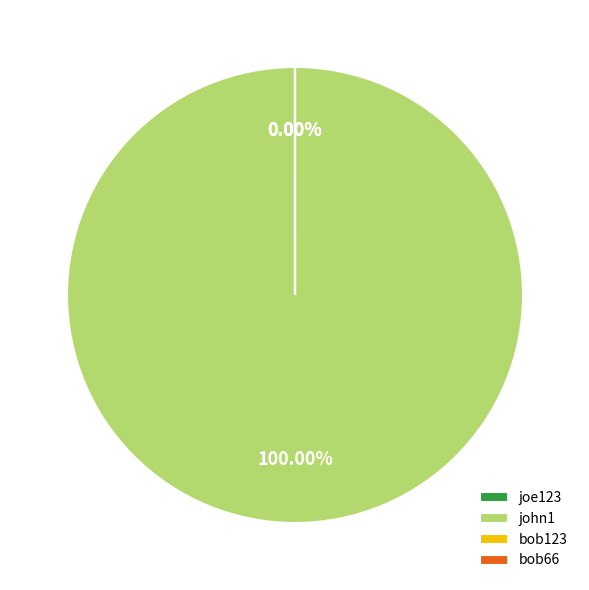

Which slice is the smallest?

bob123